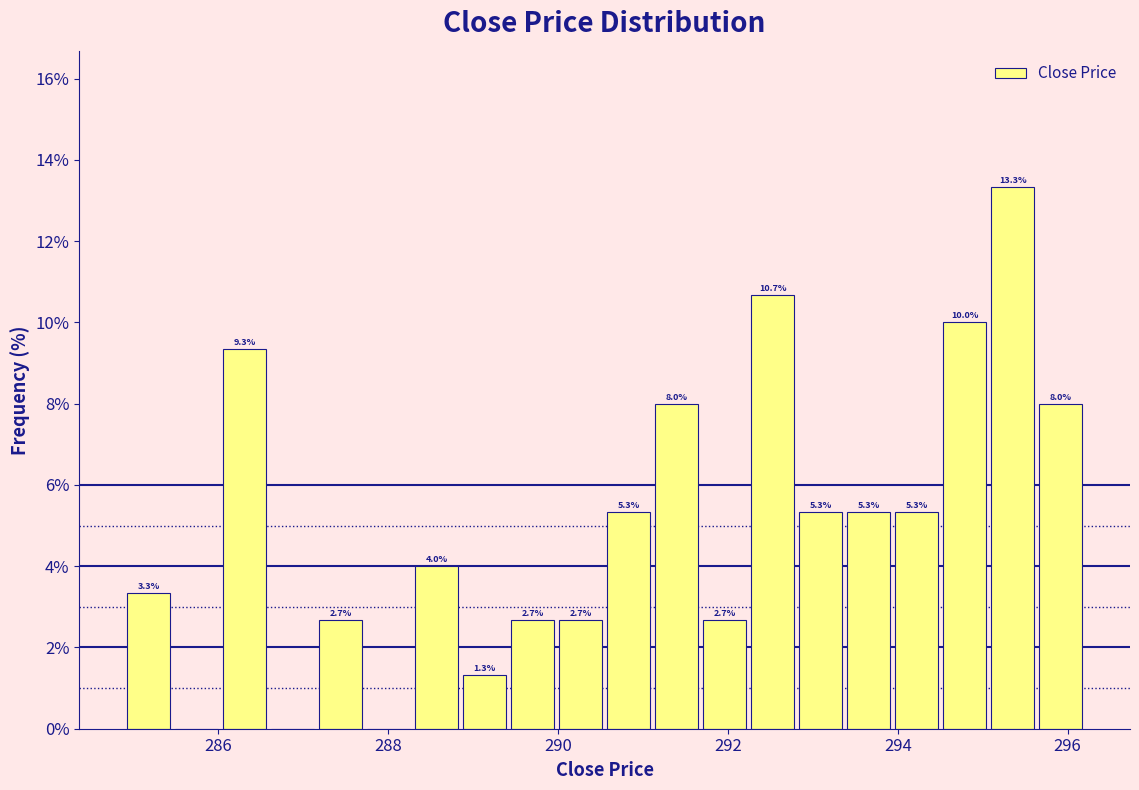

Around what value on the x-axis is the tallest bar? Give the approximate position of its centre, as read against the axis.

295.4